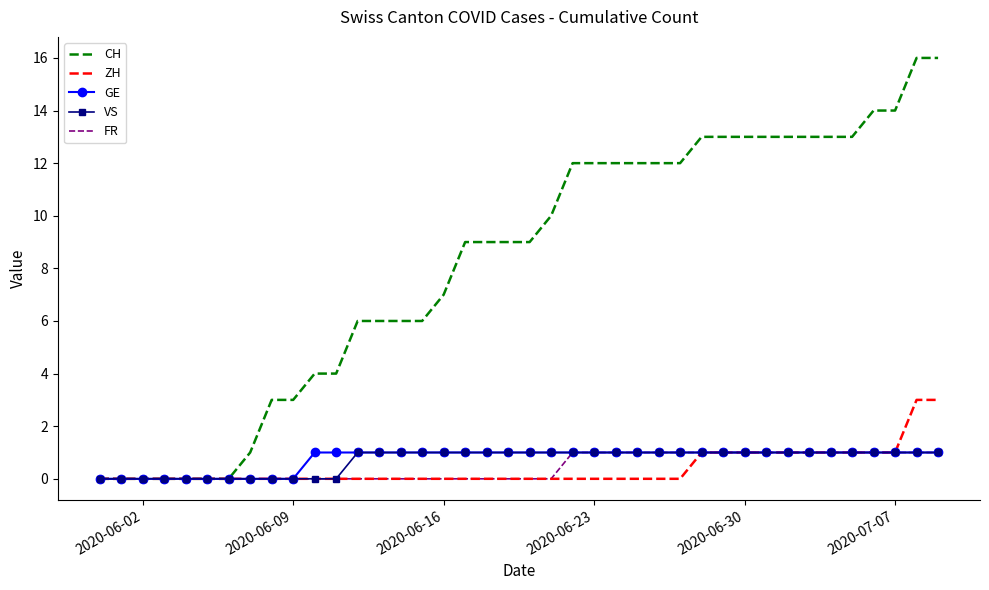

Which series has the widest spread of values?

CH